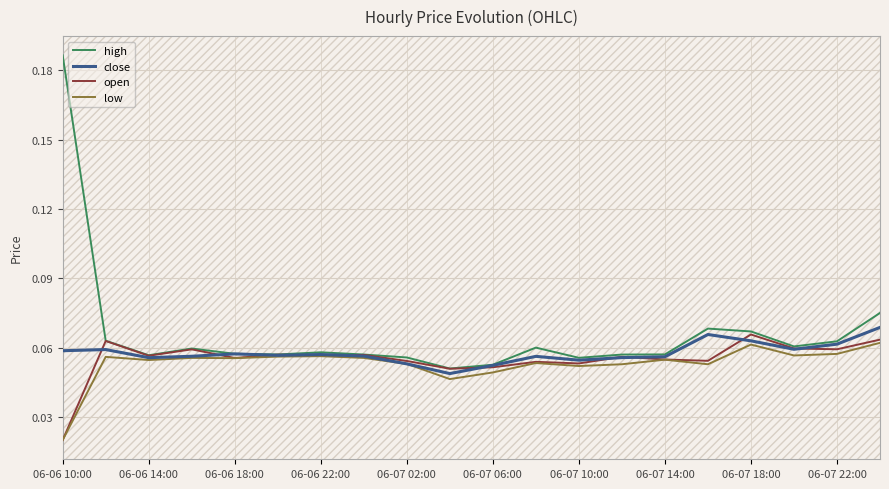

Which series has the largest total across all categories?

high